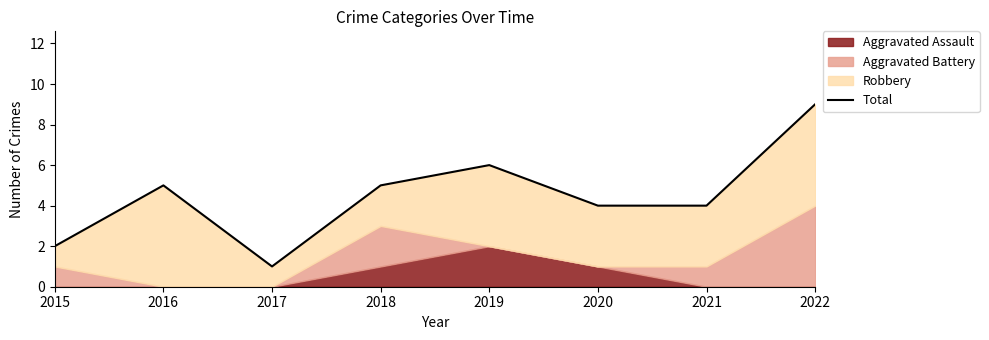

How many lines are shown in the chart?

1